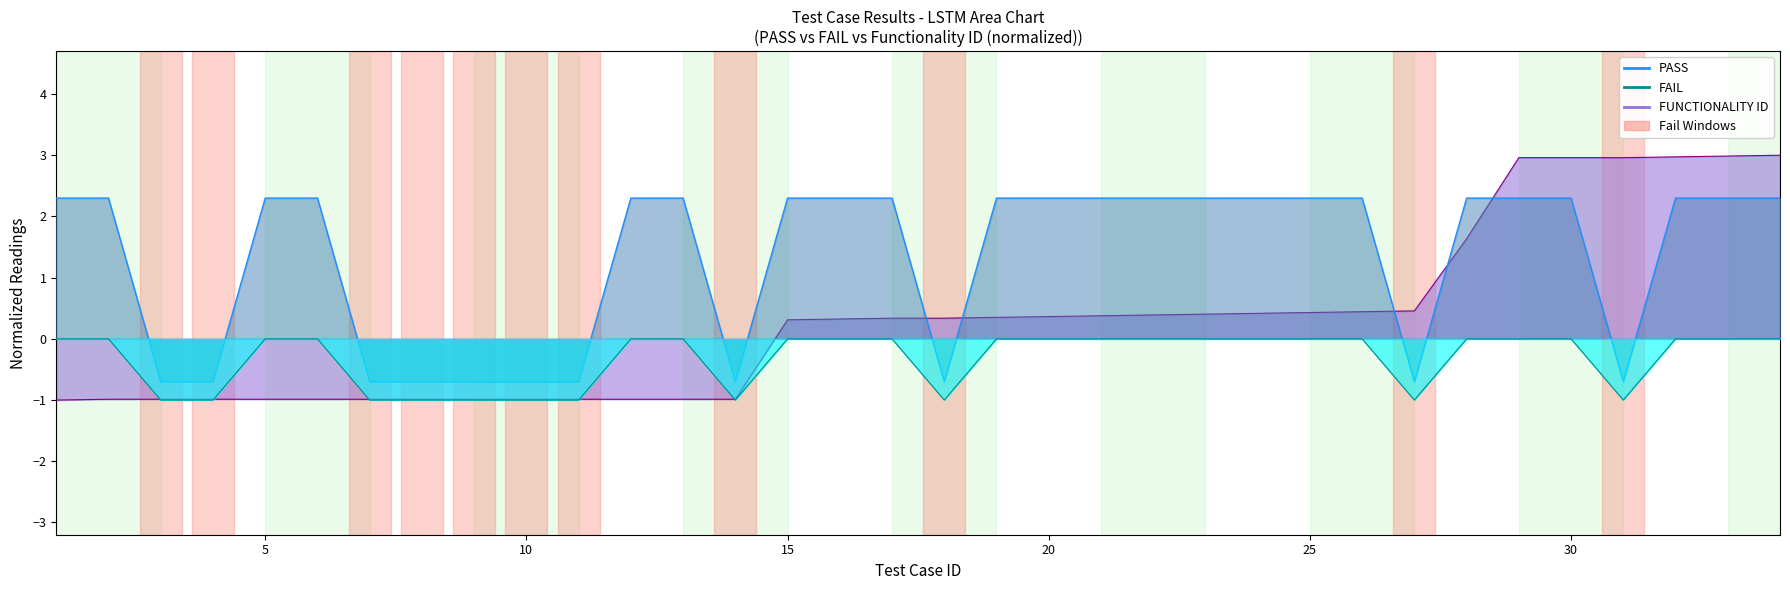

Does the chart have visible grid lines?

No